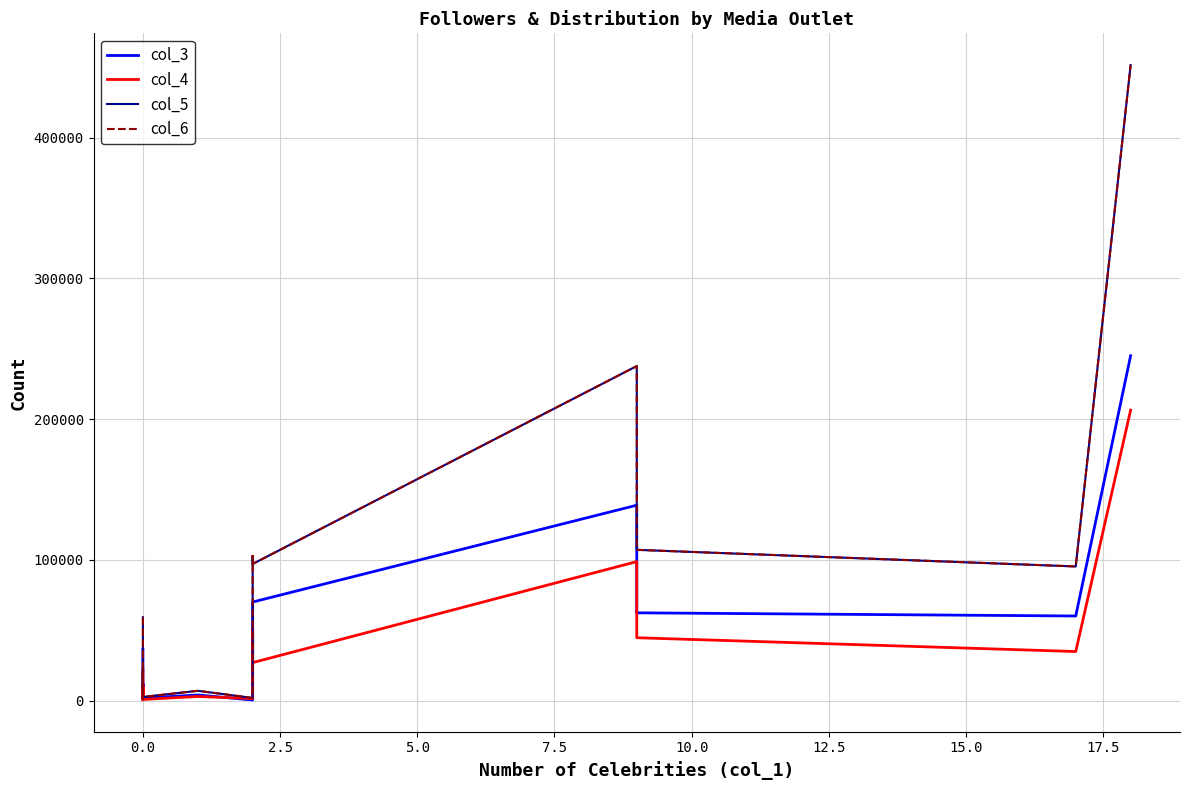

True or false: col_3 and col_5 intersect in this chart.

False